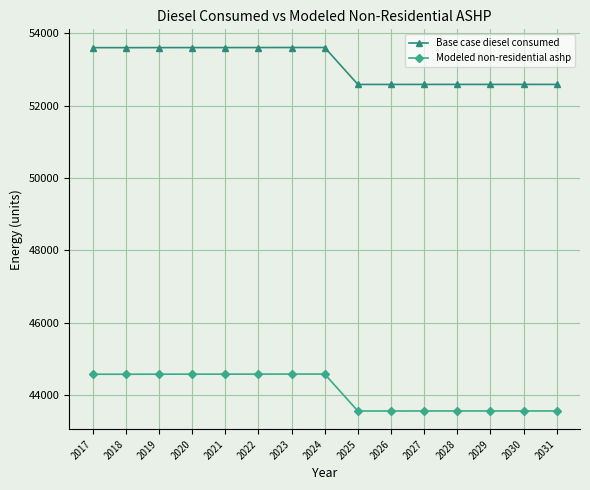

What is the difference between the Modeled non-residential ashp values at 2028 and 2020?

1018.0